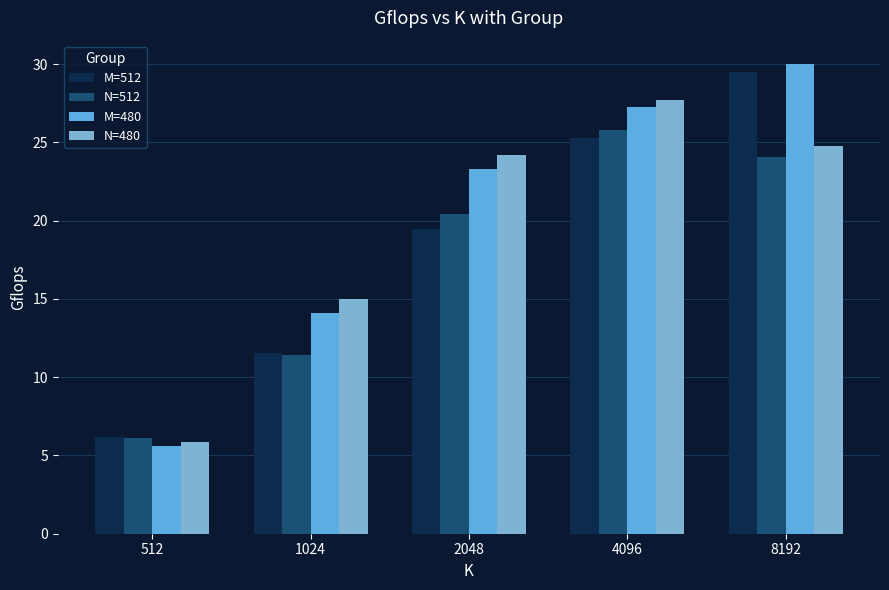

How many data points in M=480 are less than 23?

2